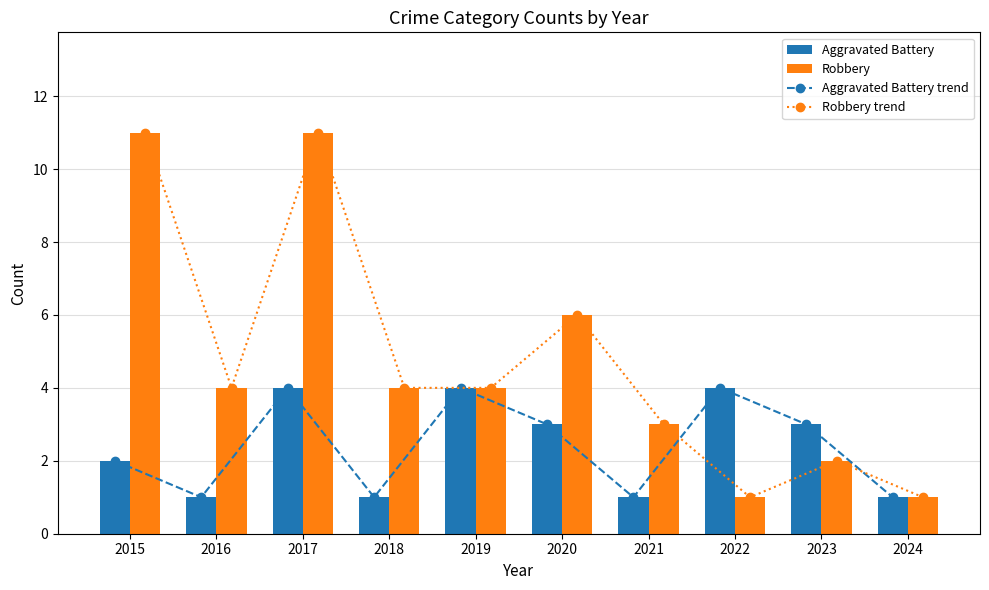

At how many categories does at least one series exceed 10?

2